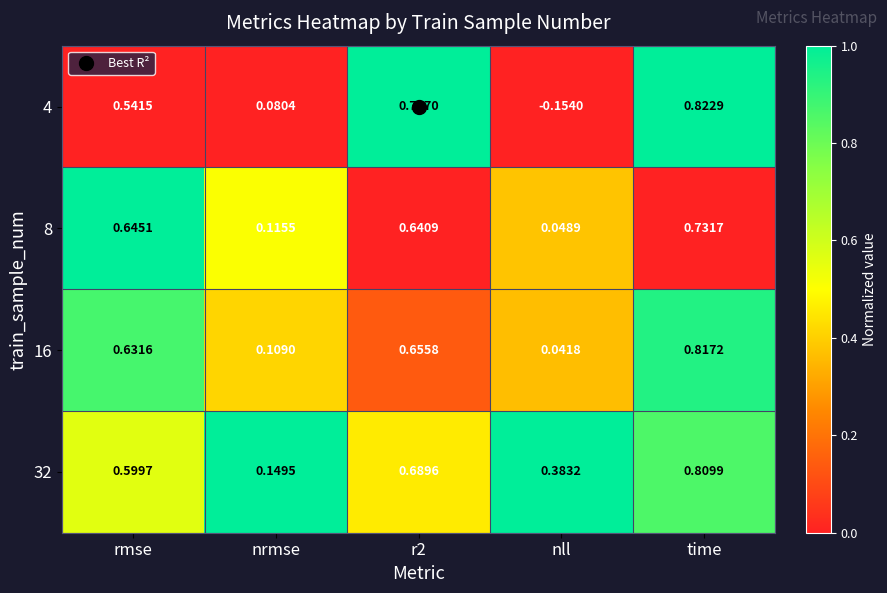

At how many categories does at least one series exceed 0?

5